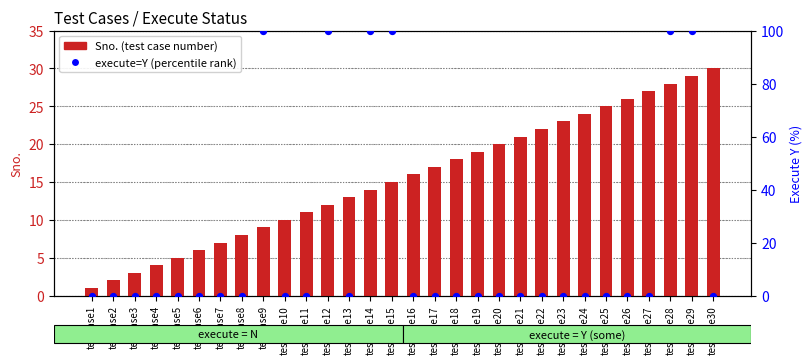

At which category is the sum across all series the highest?

testcase29